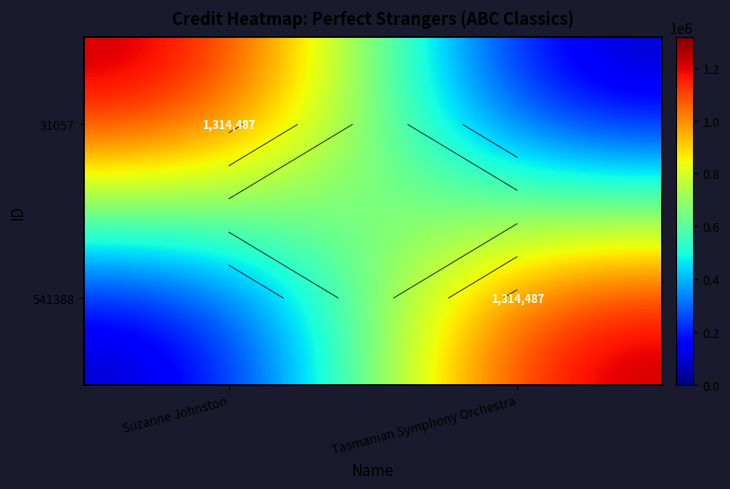

What is the difference between the 31057 values at Suzanne Johnston and Tasmanian Symphony Orchestra?

1314487